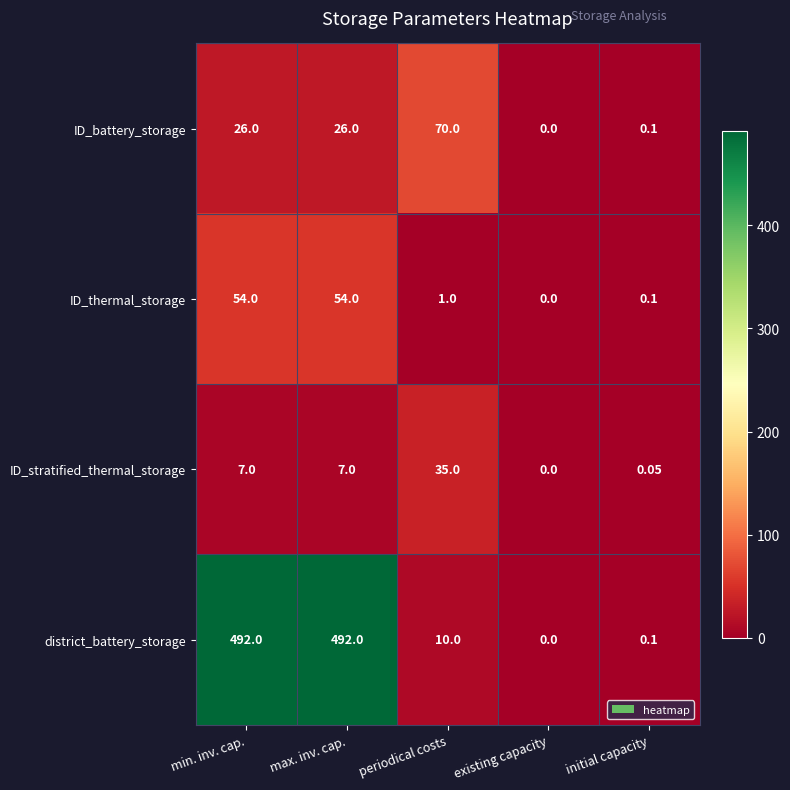

At how many categories does at least one series exceed 96?

2